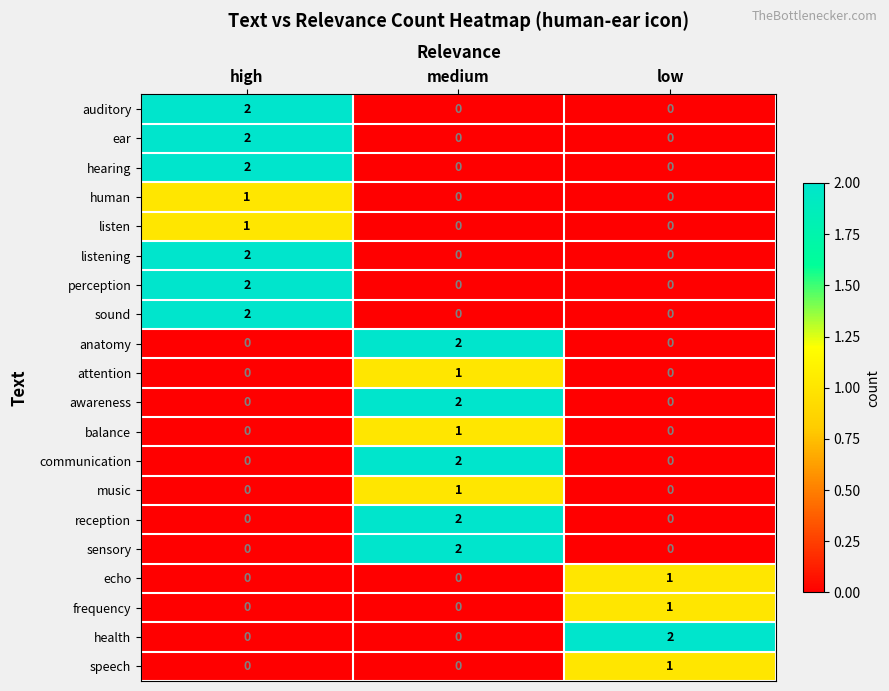

How many categories are shown in the chart?

3